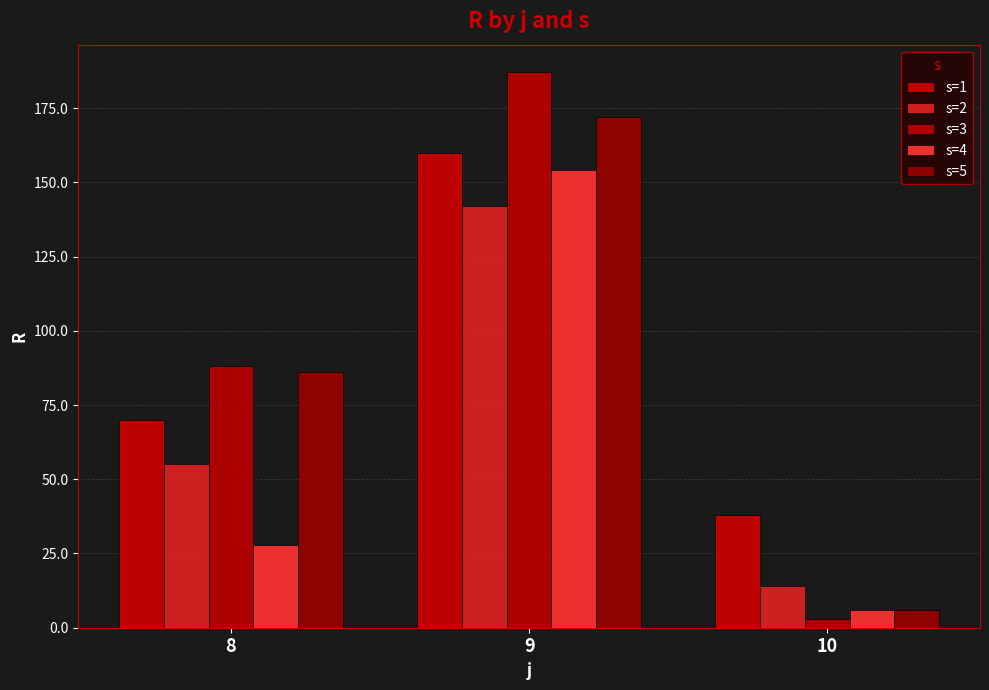

Which series has the largest range (max minus min)?

s=3